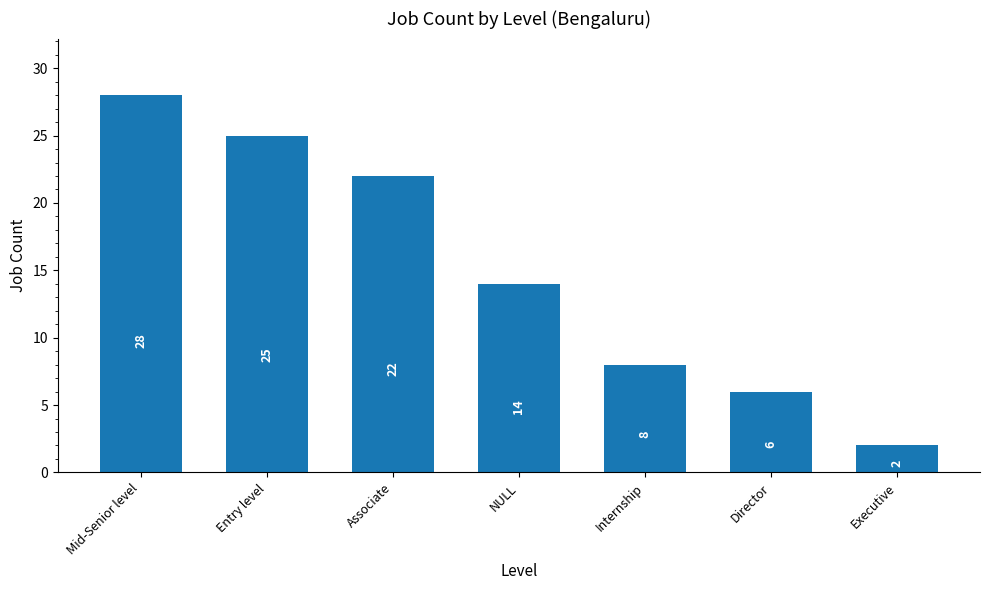

What is the label of the 5th bar from the left?

Internship